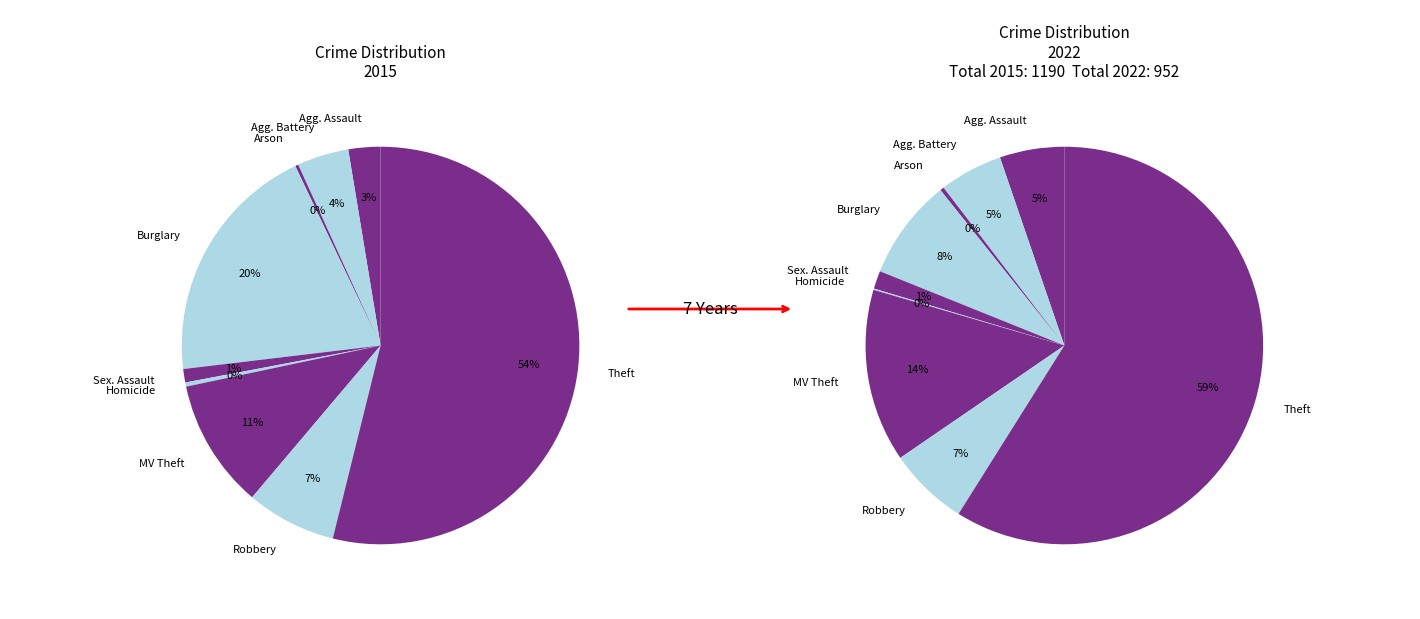

What is the ratio of the value at Robbery to the value at Burglary?

0.8